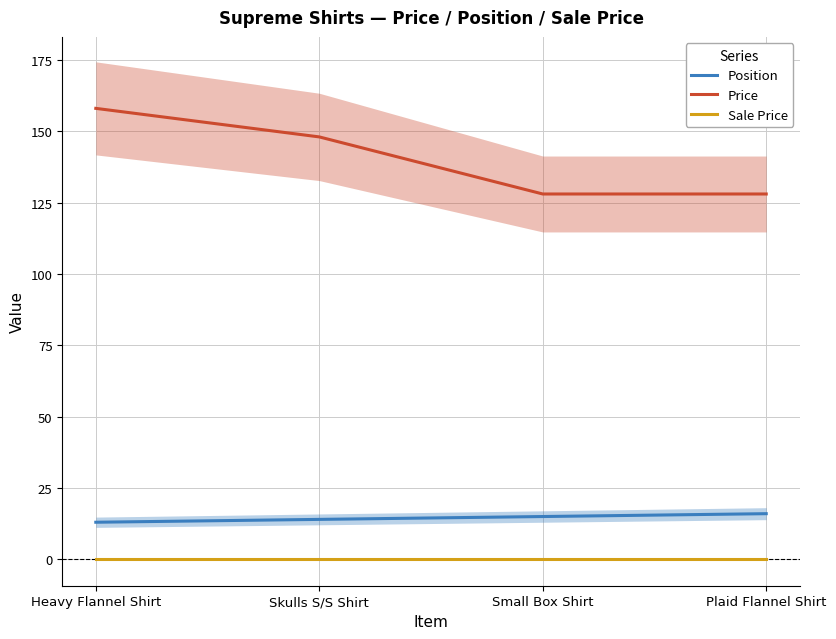

True or false: Sale Price and Position cross at least once.

False